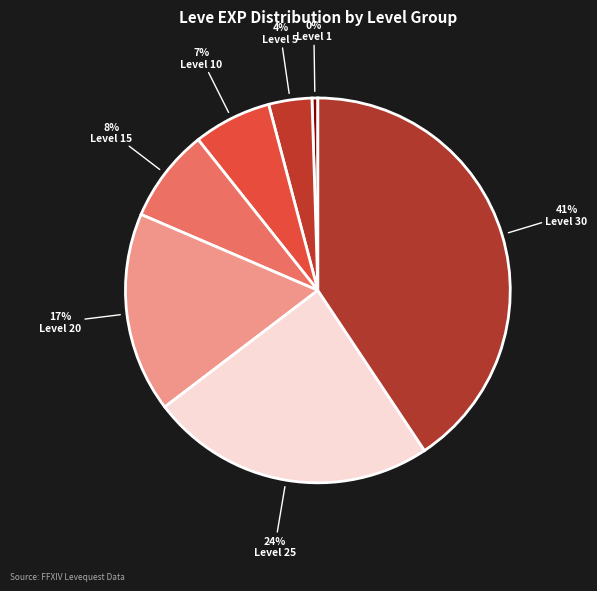

Which category has the smallest portion of the pie?

Level 1